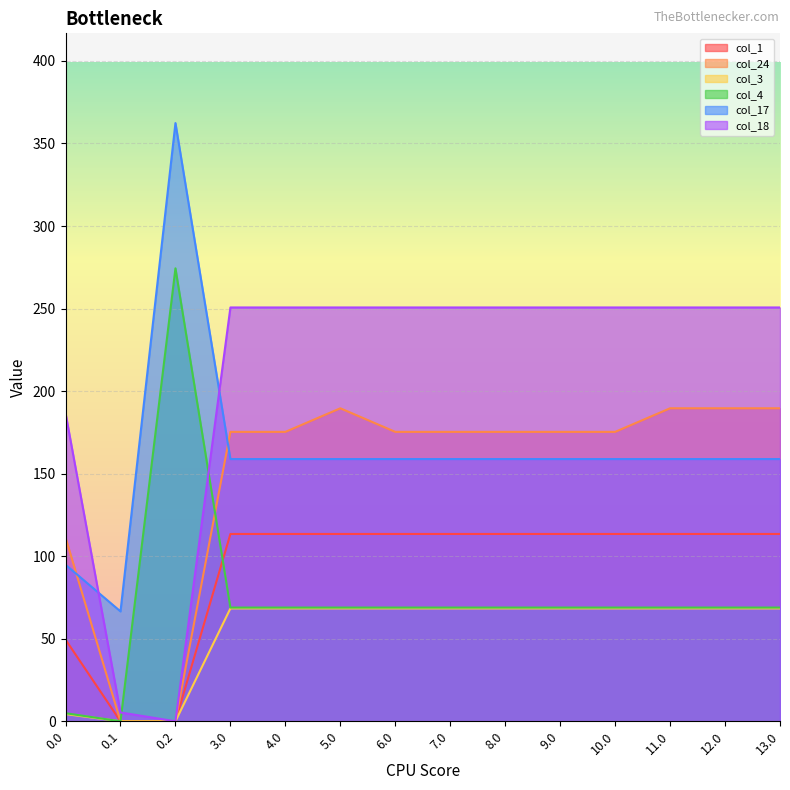

At which category does col_18 reach its first local valley?

0.2